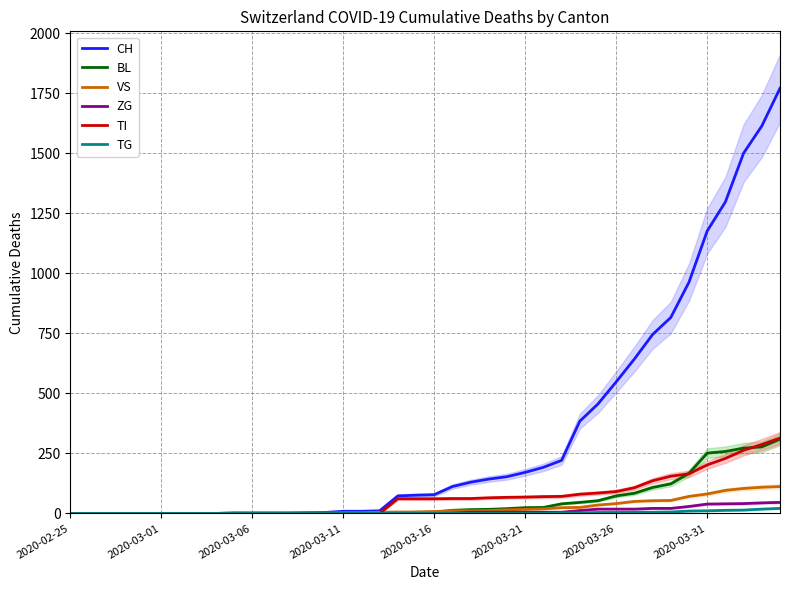

Count the number of categories in the chart.

40